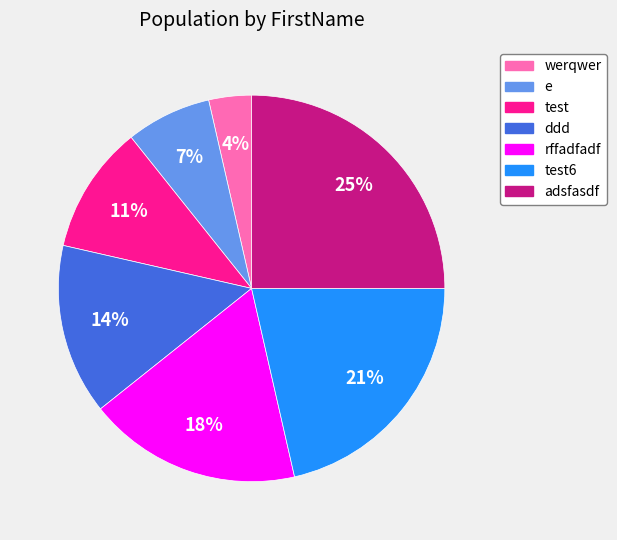

Which category has the smallest portion of the pie?

werqwer